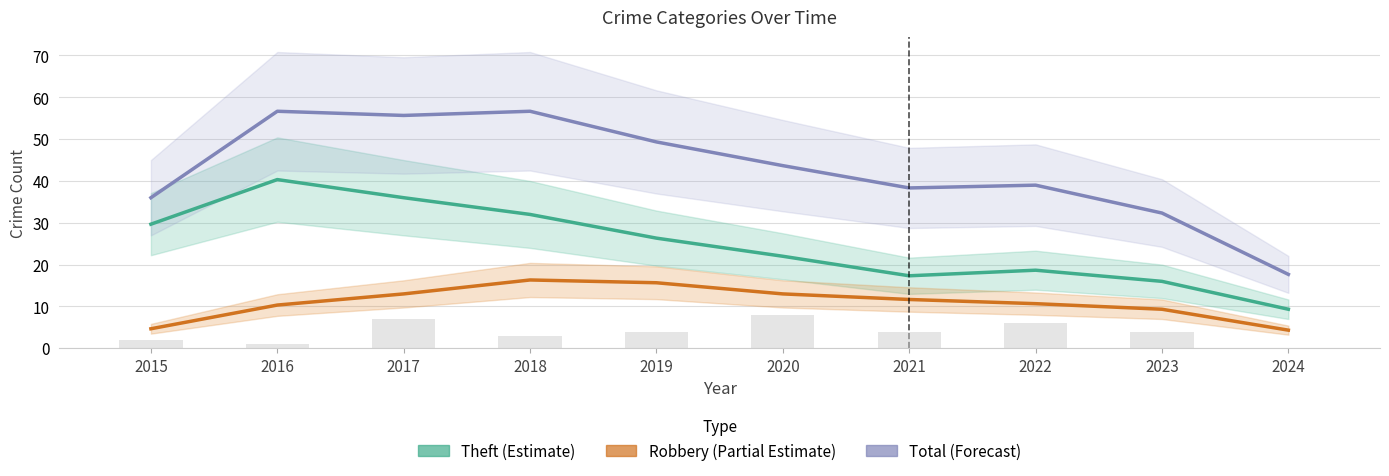

True or false: Aggravated Battery has a value of 3.0 at 2018.

True